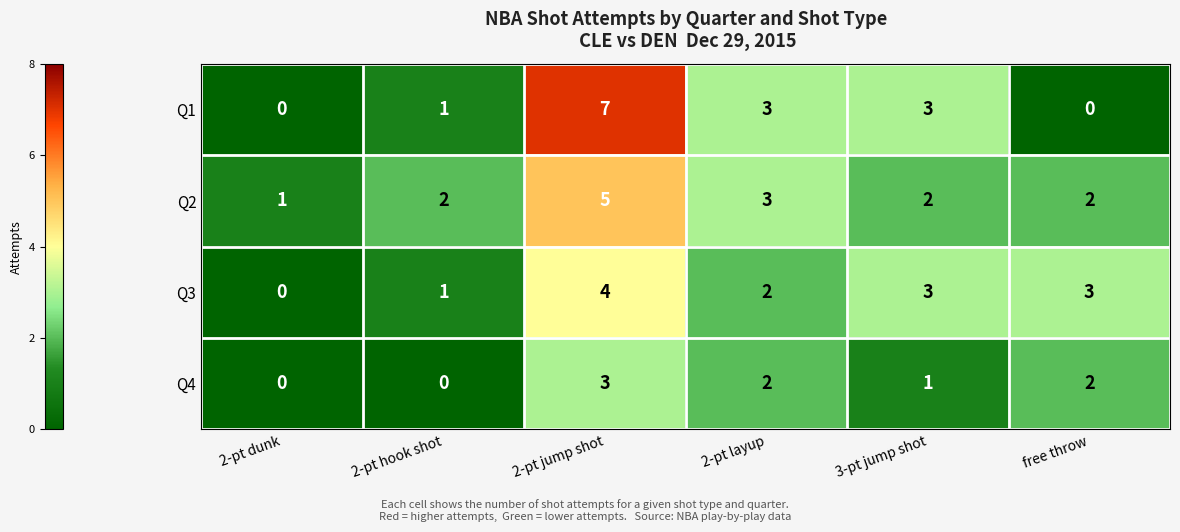

List the series in order of their peak value, highest first.

Q1, Q2, Q3, Q4